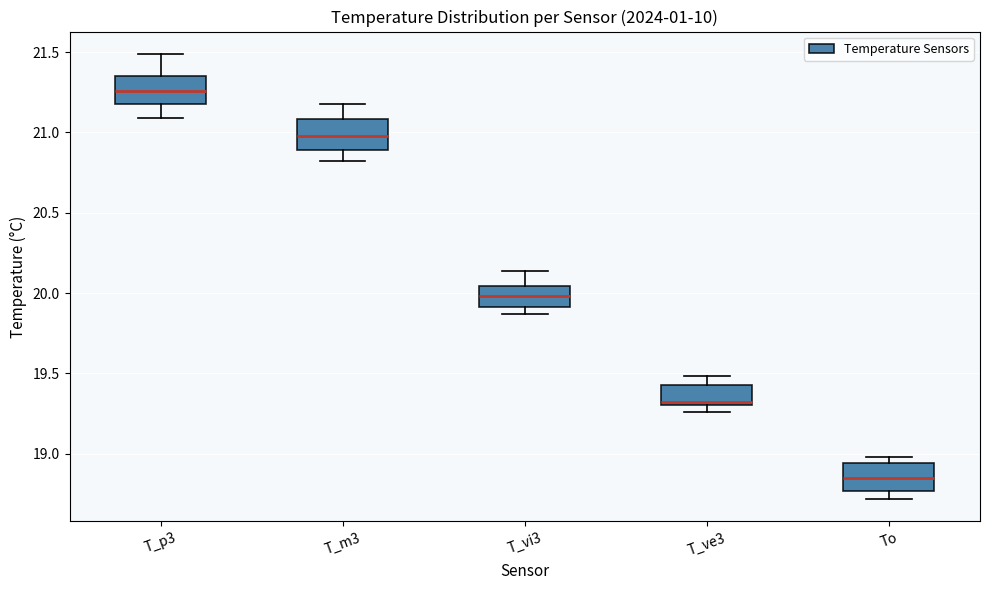

Reading left to right, transcribe this box plot: for each box, give where its median line is, the range the box spans, and where its two whiskers end, as read against the y-axis. The values are not printed on the chart, so give them approximately, as read against the axis.

T_p3: median 21.25, box 21.20 to 21.35, whiskers 21.10 to 21.50
T_m3: median 21.00, box 20.90 to 21.10, whiskers 20.80 to 21.20
T_vi3: median 20.00, box 19.90 to 20.05, whiskers 19.85 to 20.15
T_ve3: median 19.30 (just above the box's lower edge), box 19.30 to 19.45, whiskers 19.25 to 19.50
To: median 18.85, box 18.75 to 18.95, whiskers 18.70 to 19.00